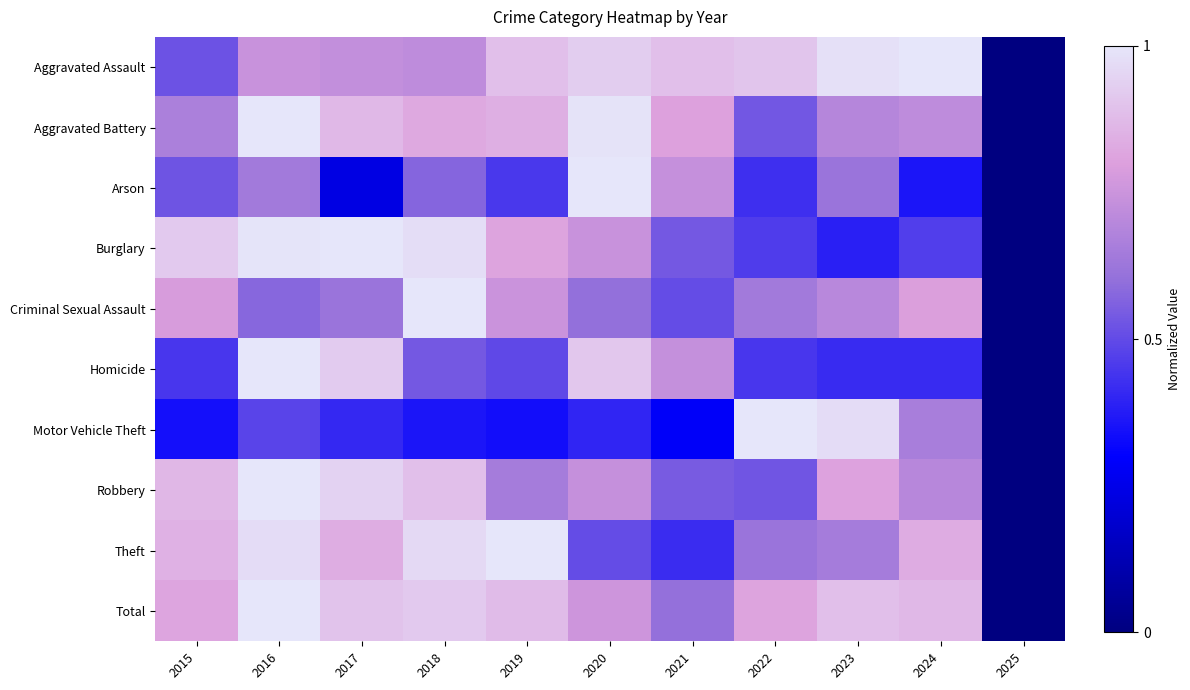

Reading right to left, list all the values displayed in this chart.

Aggravated Assault: 2025=0.0	2024=1.0	2023=1.0	2022=0.9	2021=0.9	2020=0.9	2019=0.9	2018=0.7	2017=0.7	2016=0.7	2015=0.5
Aggravated Battery: 2025=0.0	2024=0.7	2023=0.7	2022=0.5	2021=0.8	2020=1.0	2019=0.8	2018=0.8	2017=0.9	2016=1.0	2015=0.7
Arson: 2025=0.0	2024=0.4	2023=0.6	2022=0.4	2021=0.7	2020=1.0	2019=0.5	2018=0.6	2017=0.2	2016=0.6	2015=0.5
Burglary: 2025=0.0	2024=0.5	2023=0.4	2022=0.5	2021=0.5	2020=0.7	2019=0.8	2018=1.0	2017=1.0	2016=1.0	2015=0.9
Criminal Sexual Assault: 2025=0.0	2024=0.8	2023=0.7	2022=0.6	2021=0.5	2020=0.6	2019=0.7	2018=1.0	2017=0.6	2016=0.6	2015=0.8
Homicide: 2025=0.0	2024=0.4	2023=0.4	2022=0.4	2021=0.7	2020=0.9	2019=0.5	2018=0.5	2017=0.9	2016=1.0	2015=0.4
Motor Vehicle Theft: 2025=0.0	2024=0.7	2023=1.0	2022=1.0	2021=0.3	2020=0.4	2019=0.3	2018=0.4	2017=0.4	2016=0.5	2015=0.3
Robbery: 2025=0.0	2024=0.7	2023=0.8	2022=0.5	2021=0.5	2020=0.7	2019=0.6	2018=0.9	2017=0.9	2016=1.0	2015=0.9
Theft: 2025=0.0	2024=0.8	2023=0.7	2022=0.6	2021=0.4	2020=0.5	2019=1.0	2018=1.0	2017=0.8	2016=1.0	2015=0.8
Total: 2025=0.0	2024=0.9	2023=0.9	2022=0.8	2021=0.6	2020=0.8	2019=0.9	2018=0.9	2017=0.9	2016=1.0	2015=0.8